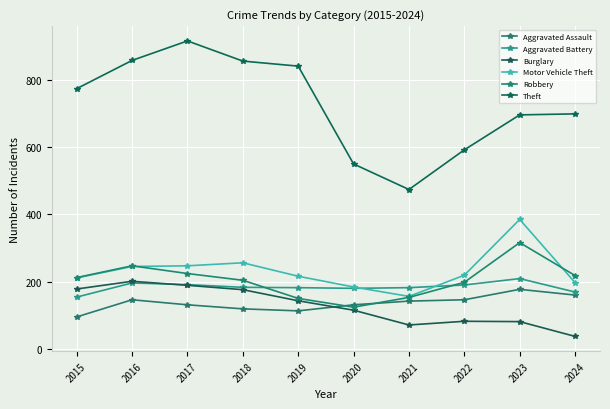

Count the number of categories in the chart.

10